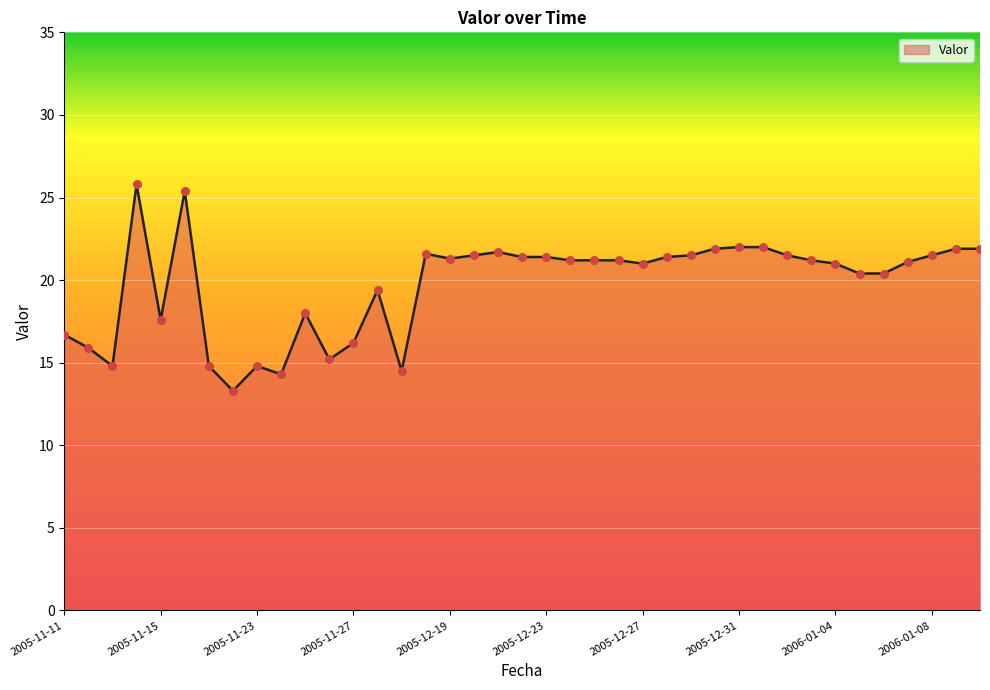

What is the difference between the maximum and minimum values?

12.5